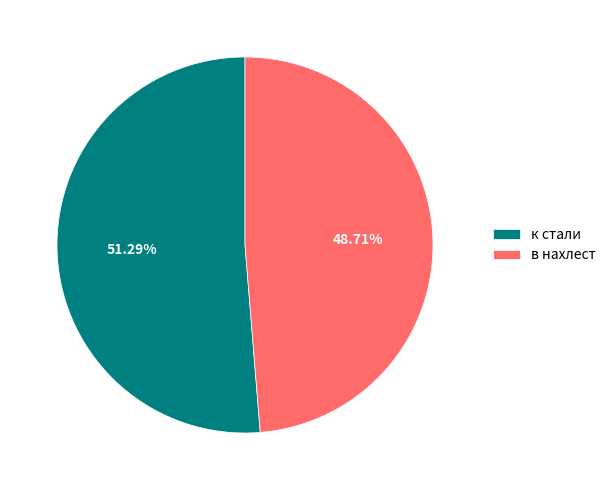

True or false: в нахлест accounts for 59% of the total.

False